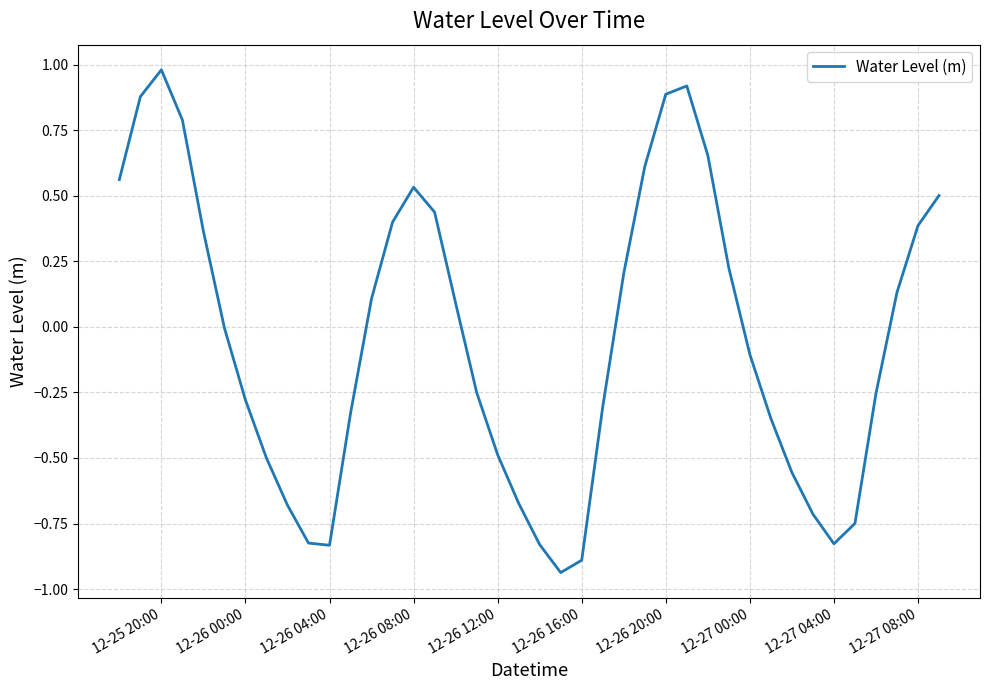

What is the greatest value displayed?

1.0